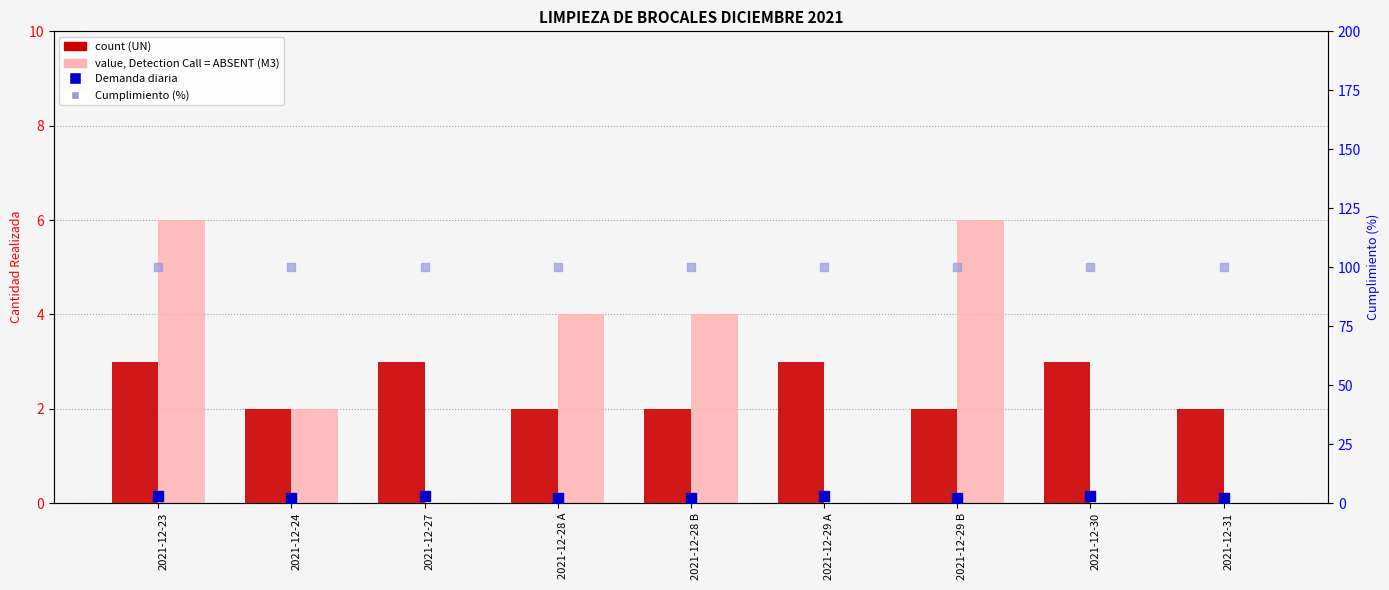

Is the value of rank, Detection Call = ABSENT at 2021-12-24 greater than the value of value, Detection Call = ABSENT (M3) at 2021-12-27?

Yes